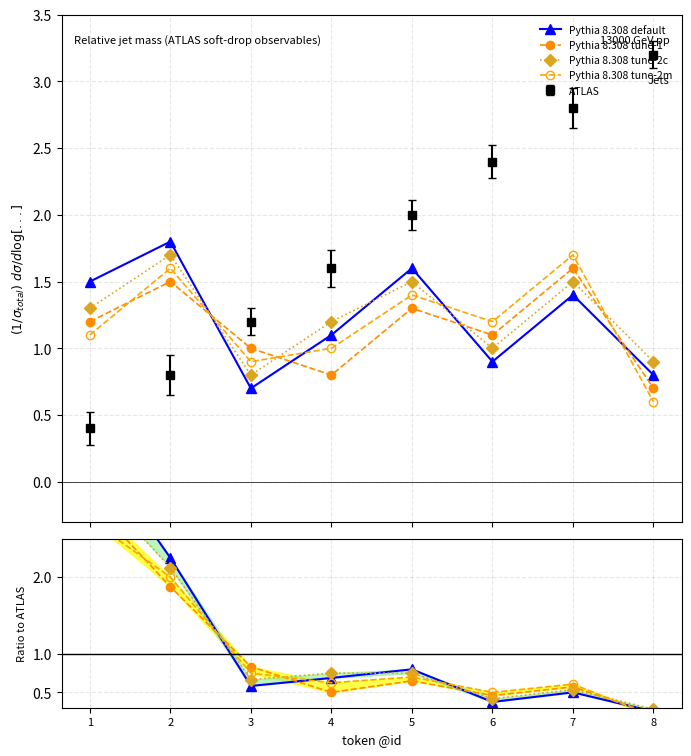

What is the maximum value shown in the chart?

3.8